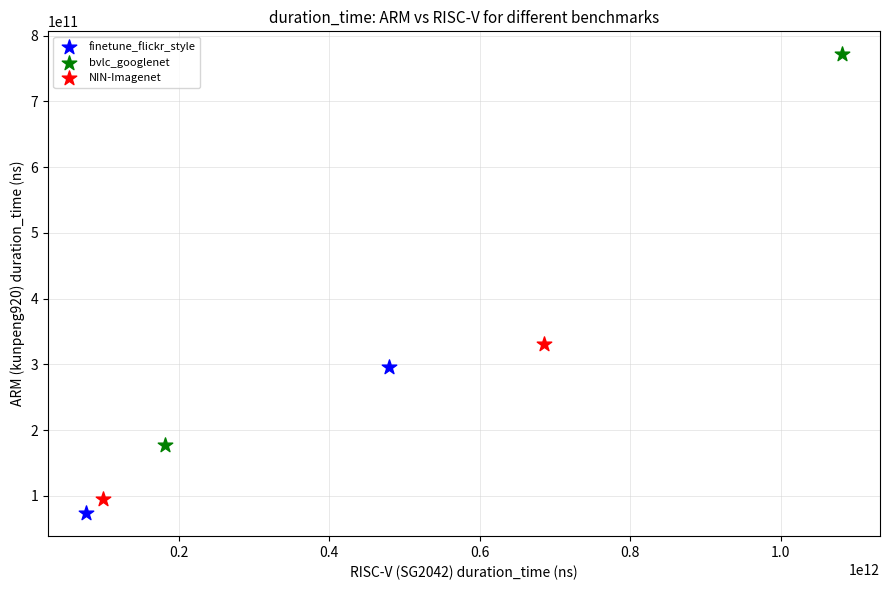

Which series has the largest Y range (max minus min)?

bvlc_googlenet